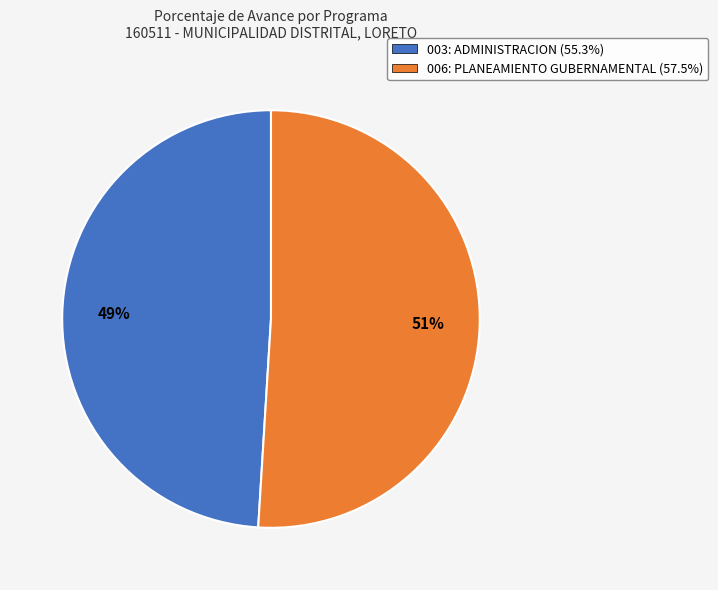

Rank the categories by value from lowest to highest.

003: ADMINISTRACION, 006: PLANEAMIENTO GUBERNAMENTAL